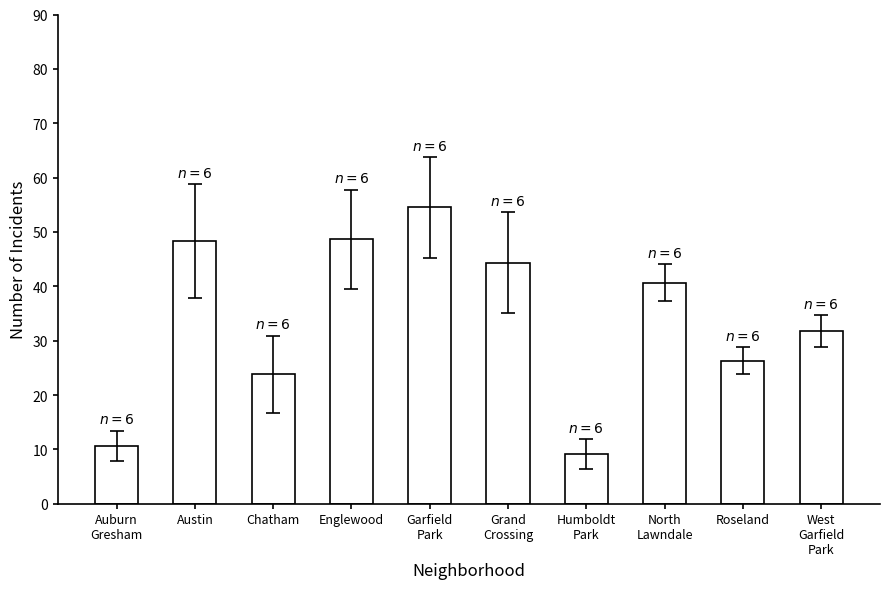

How many bars are there in total?

10